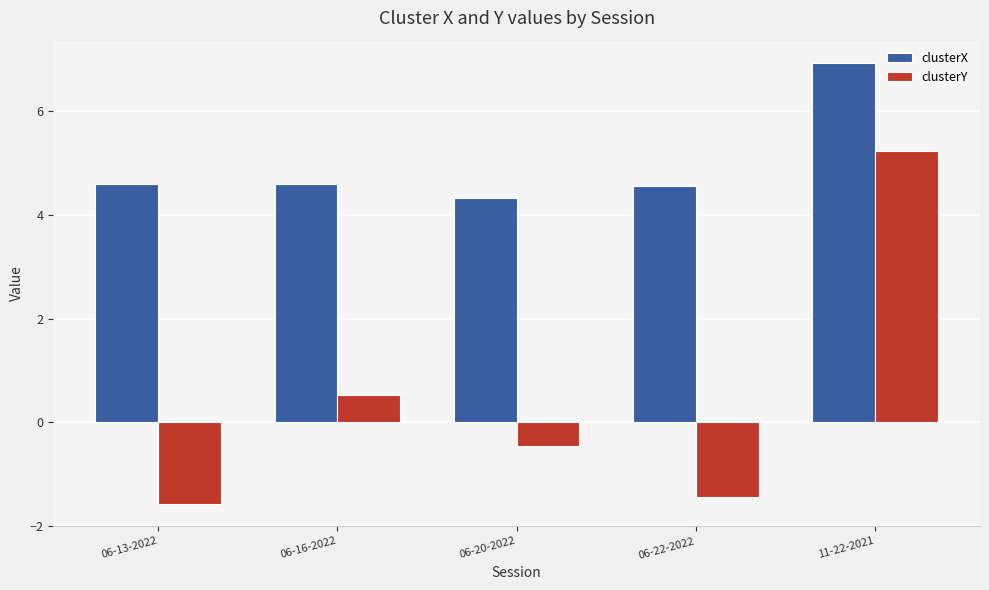

Is it true that clusterX equals 4.3 at 06-20-2022?

True